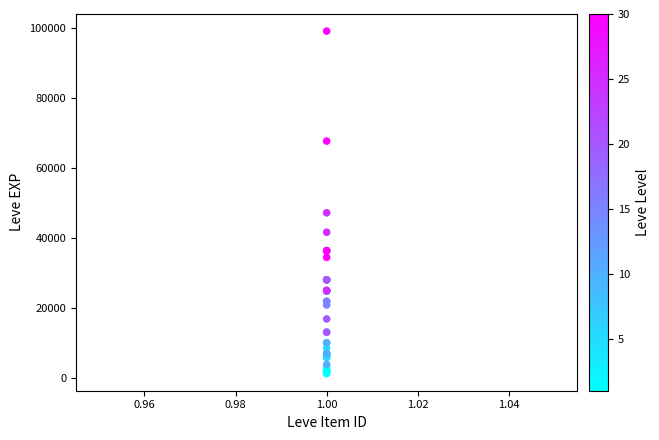

What Y value in the scatter plot is closest to 50190?

47200